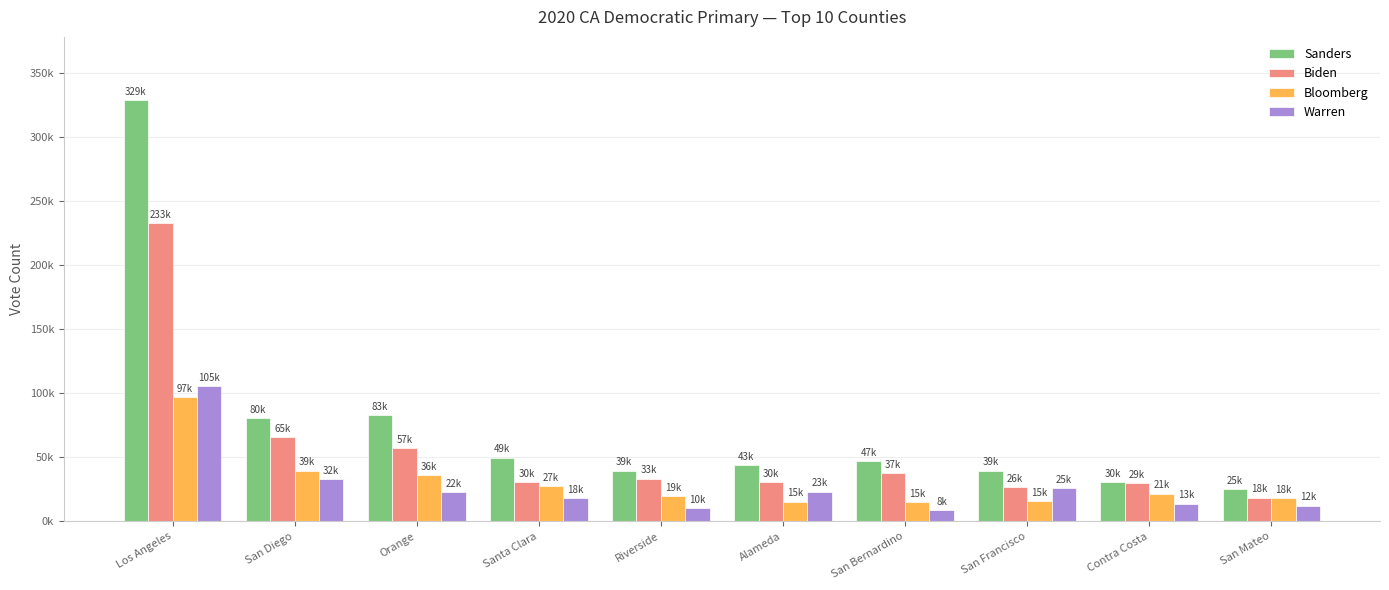

What is the maximum value for Bloomberg?

97276